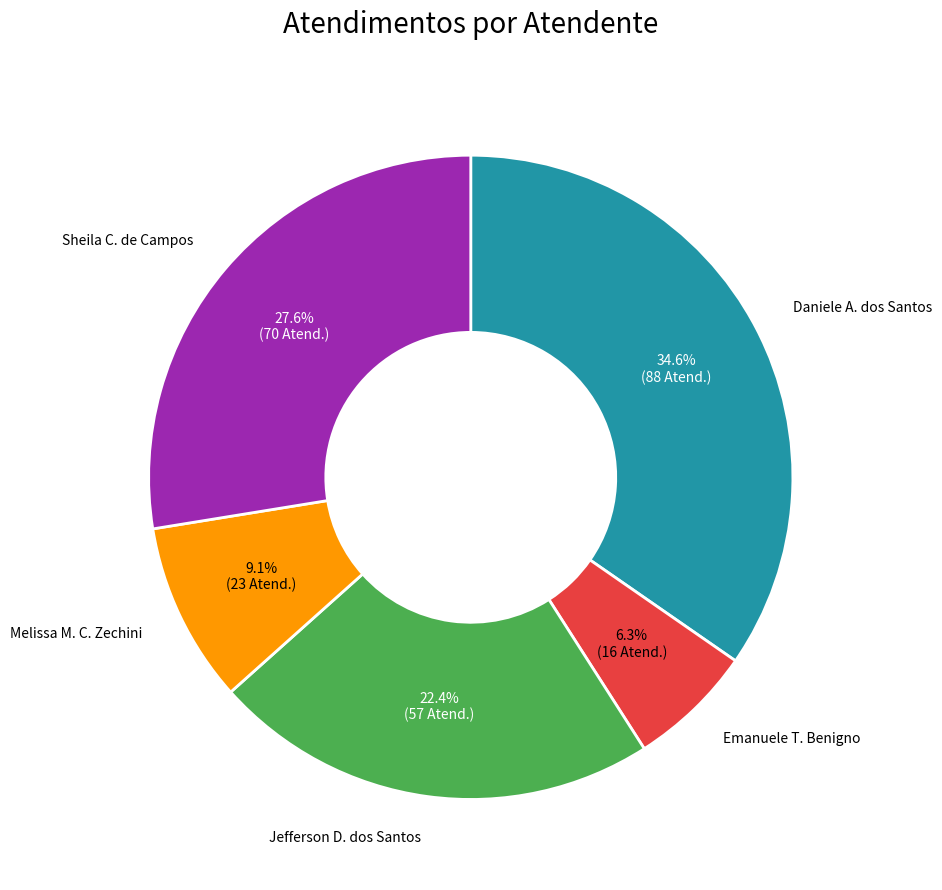

Is there any slice that represents more than half of the pie?

No